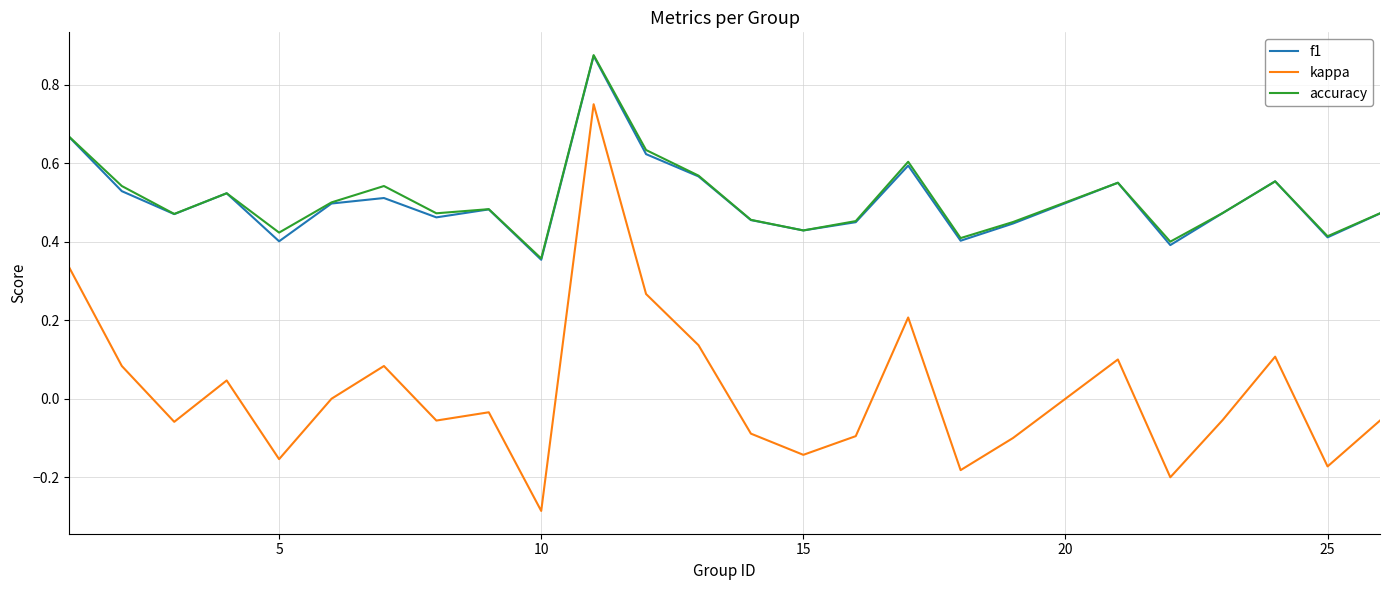

True or false: f1 and kappa cross at least once.

False